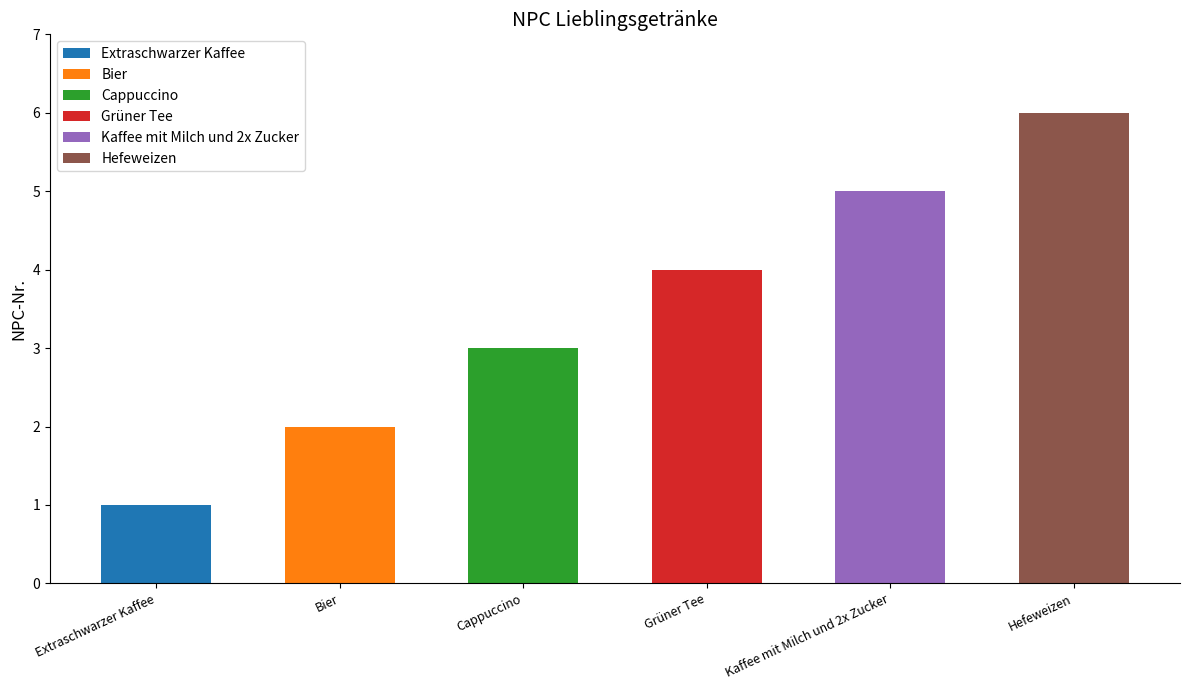

What is the greatest value displayed?

6